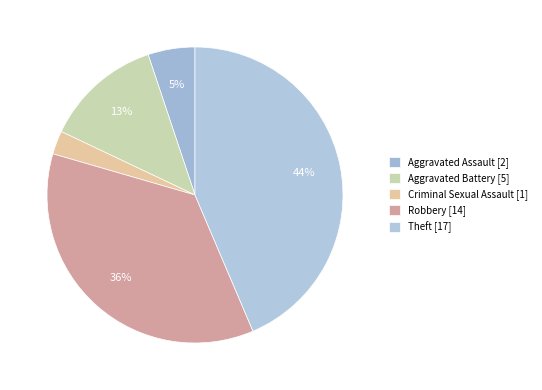

To the nearest percent, what is the combined percentage of Aggravated Assault and Aggravated Battery?

18%